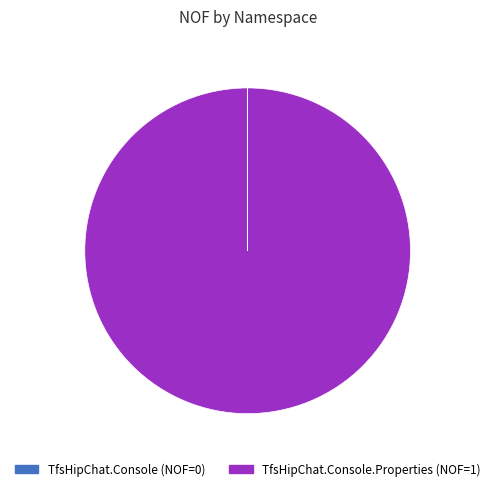

Does any single category account for the majority?

Yes